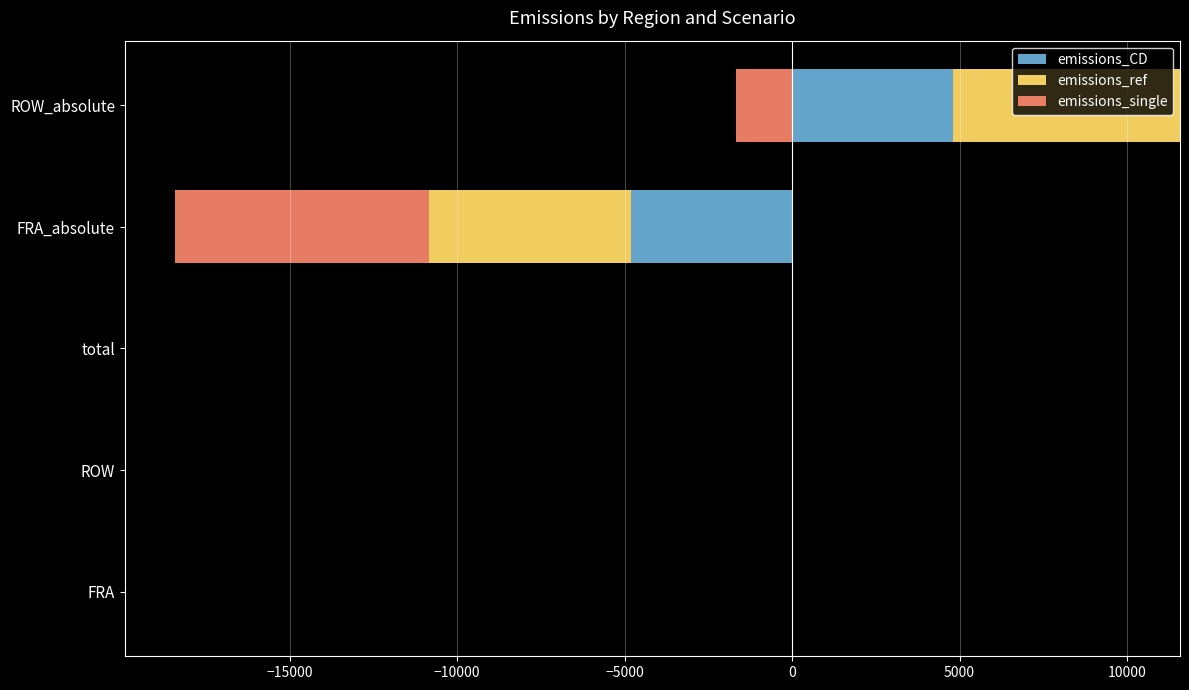

How many groups of bars are there?

5